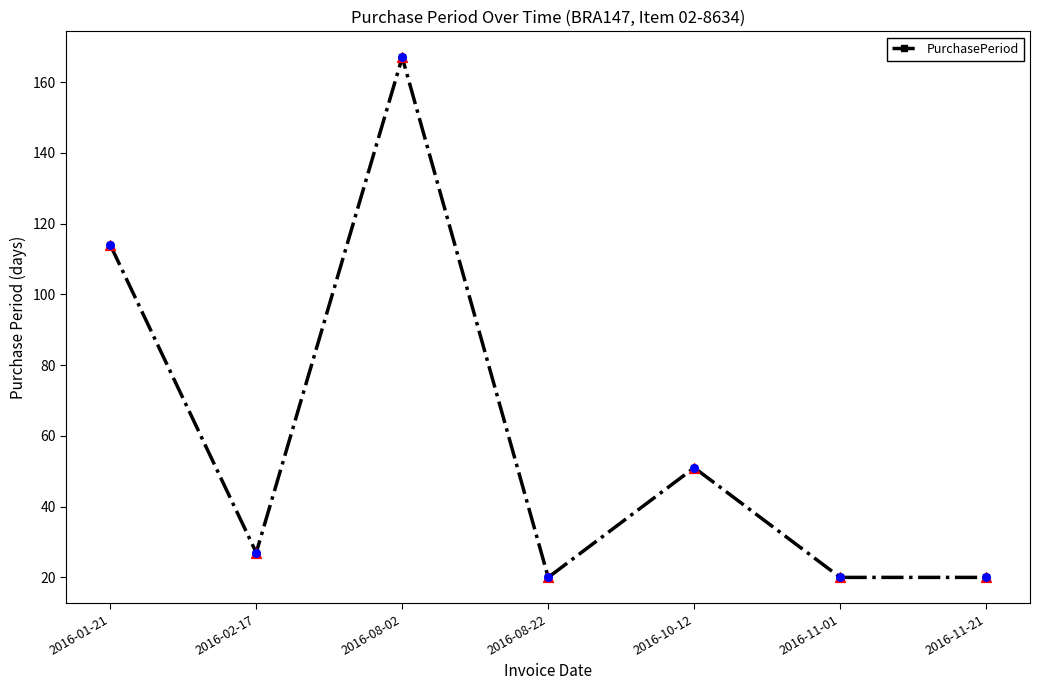

Approximately how many times larger is the value at 2016-11-21 compared to 2016-08-22?

1.0